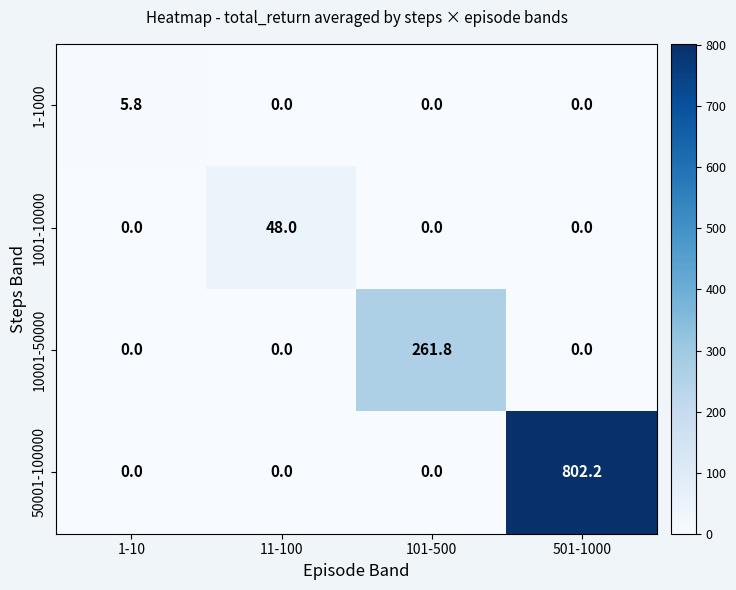

Count the number of categories in the chart.

4